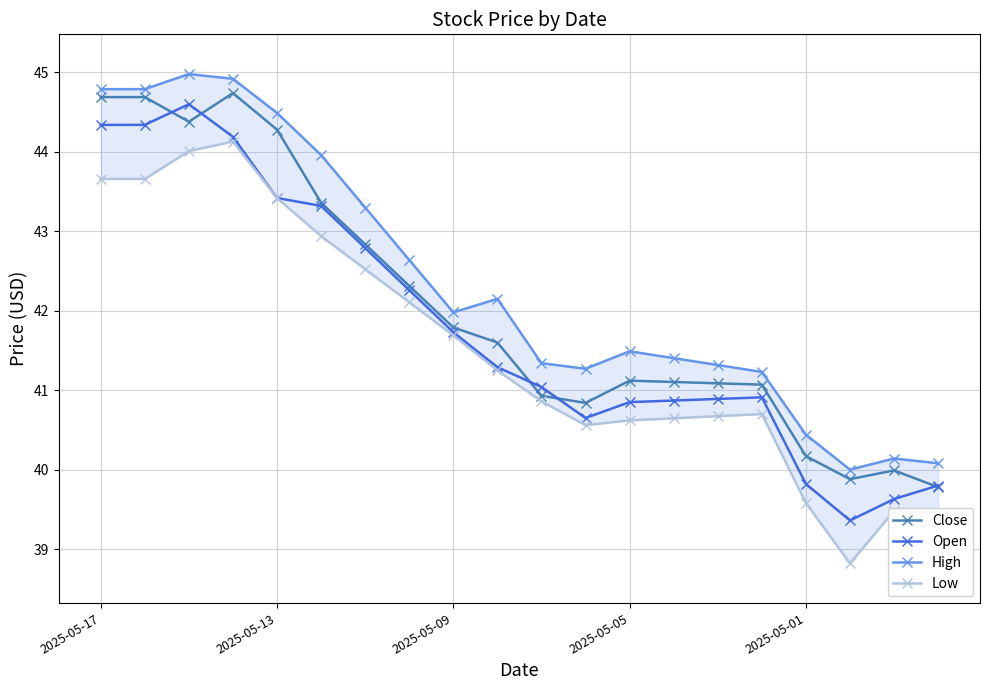

Where is Close nearest to the value 42?

2025-05-09